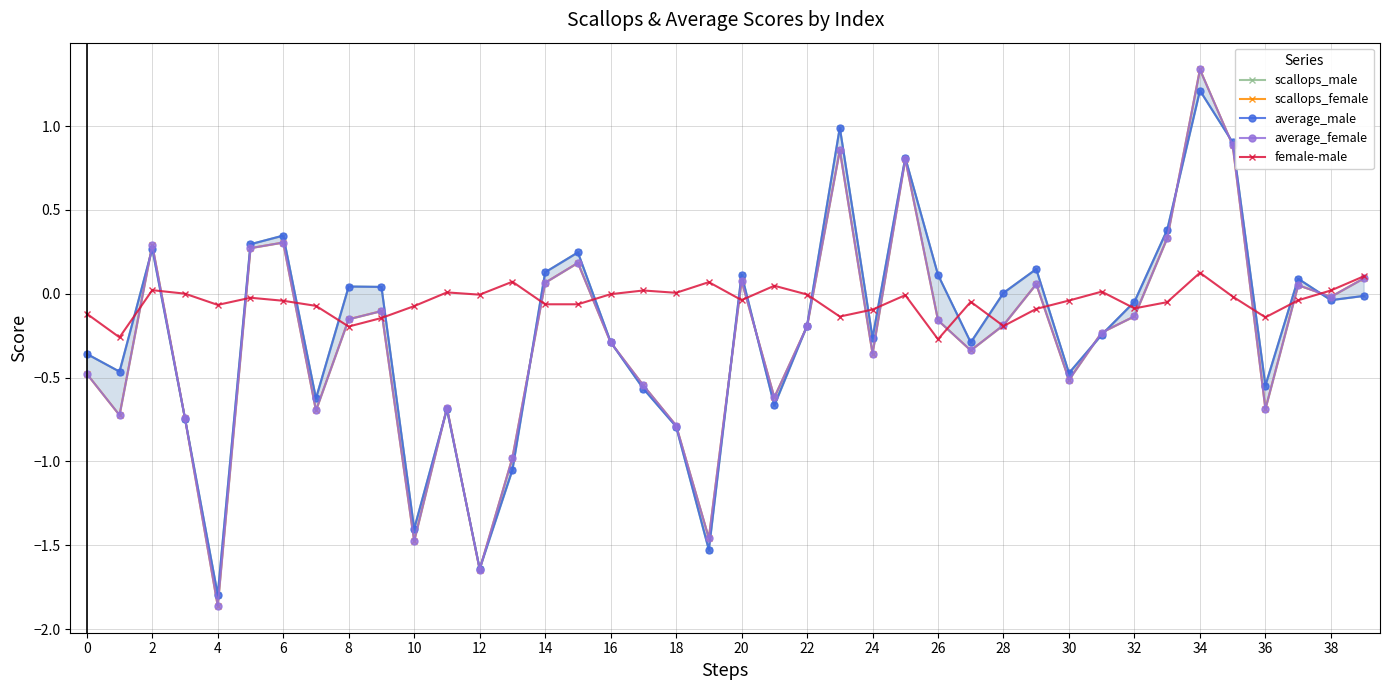

After their last crossing, which series has the higher values: scallops_female or scallops_male?

scallops_female